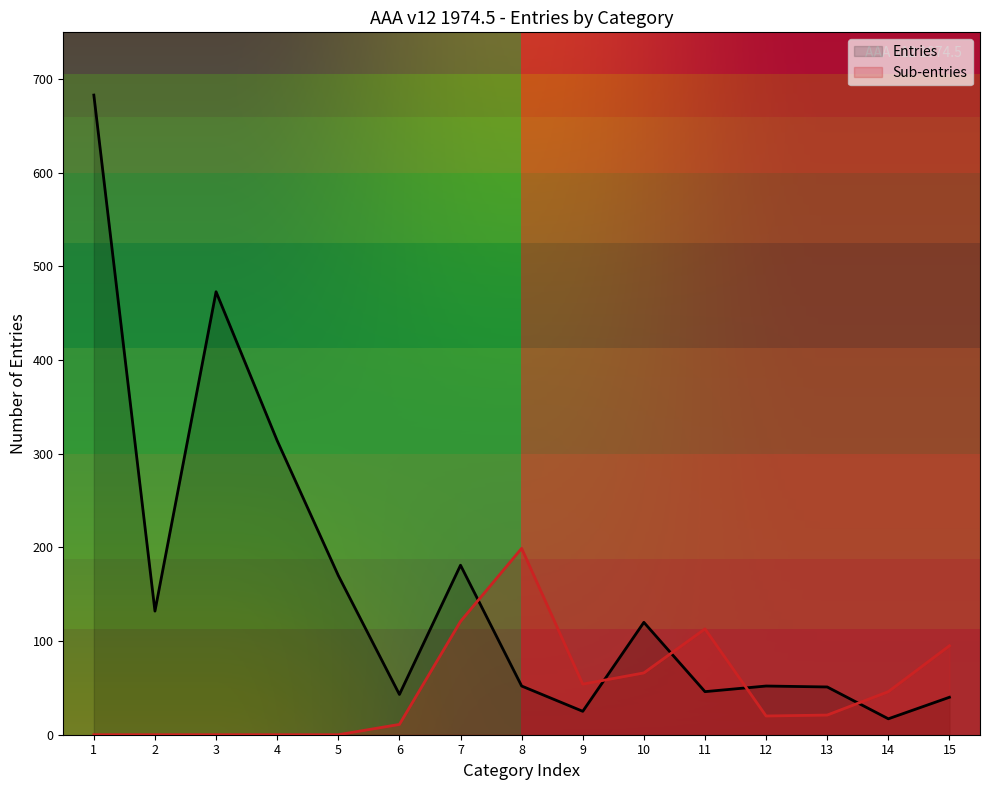

What is the sum of all Sub-section values?

746